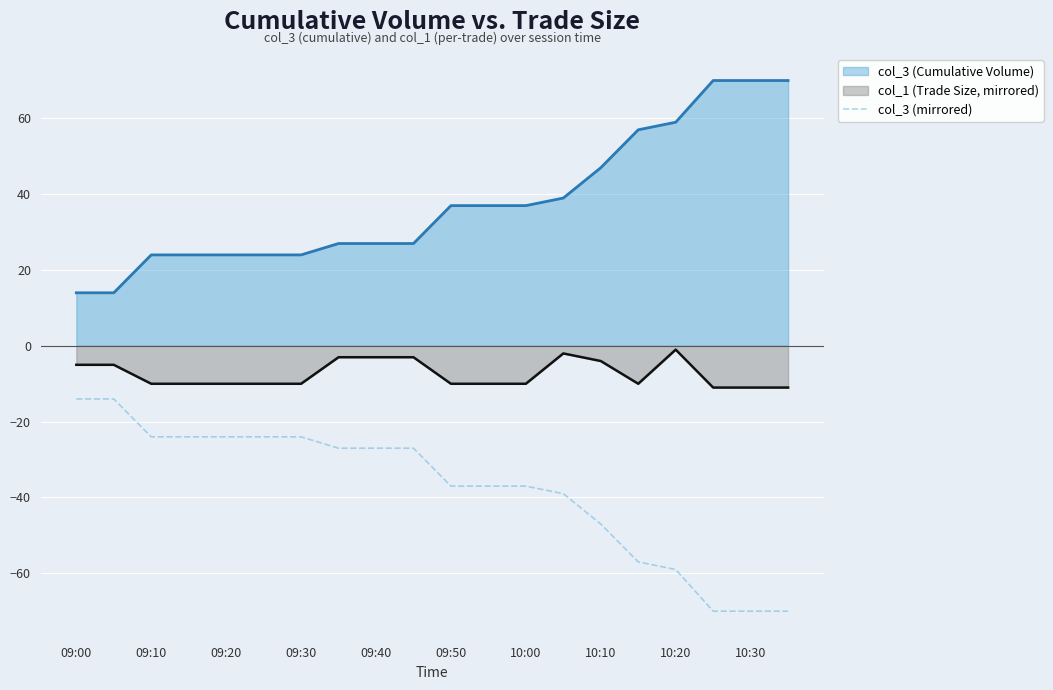

List the series in order of their peak value, highest first.

col_3 (Cumulative Volume), col_1 (Trade Size, mirrored), col_3 (mirrored)